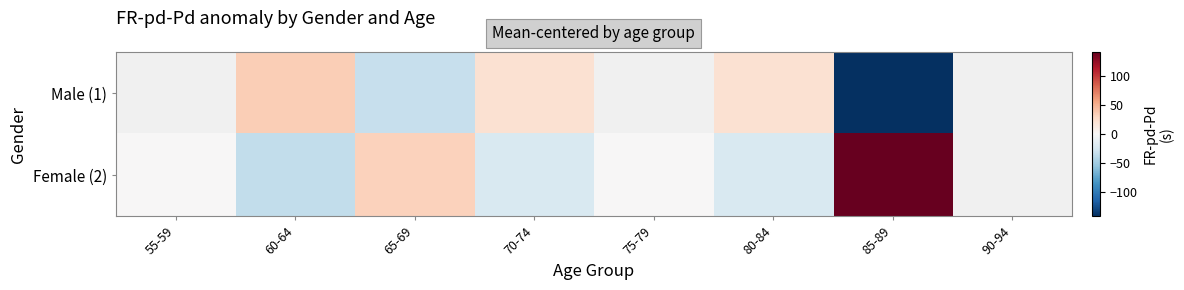

List the labels in order of Female (2) value, smallest first.

60-64, 70-74, 80-84, 55-59, 75-79, 65-69, 85-89, 90-94